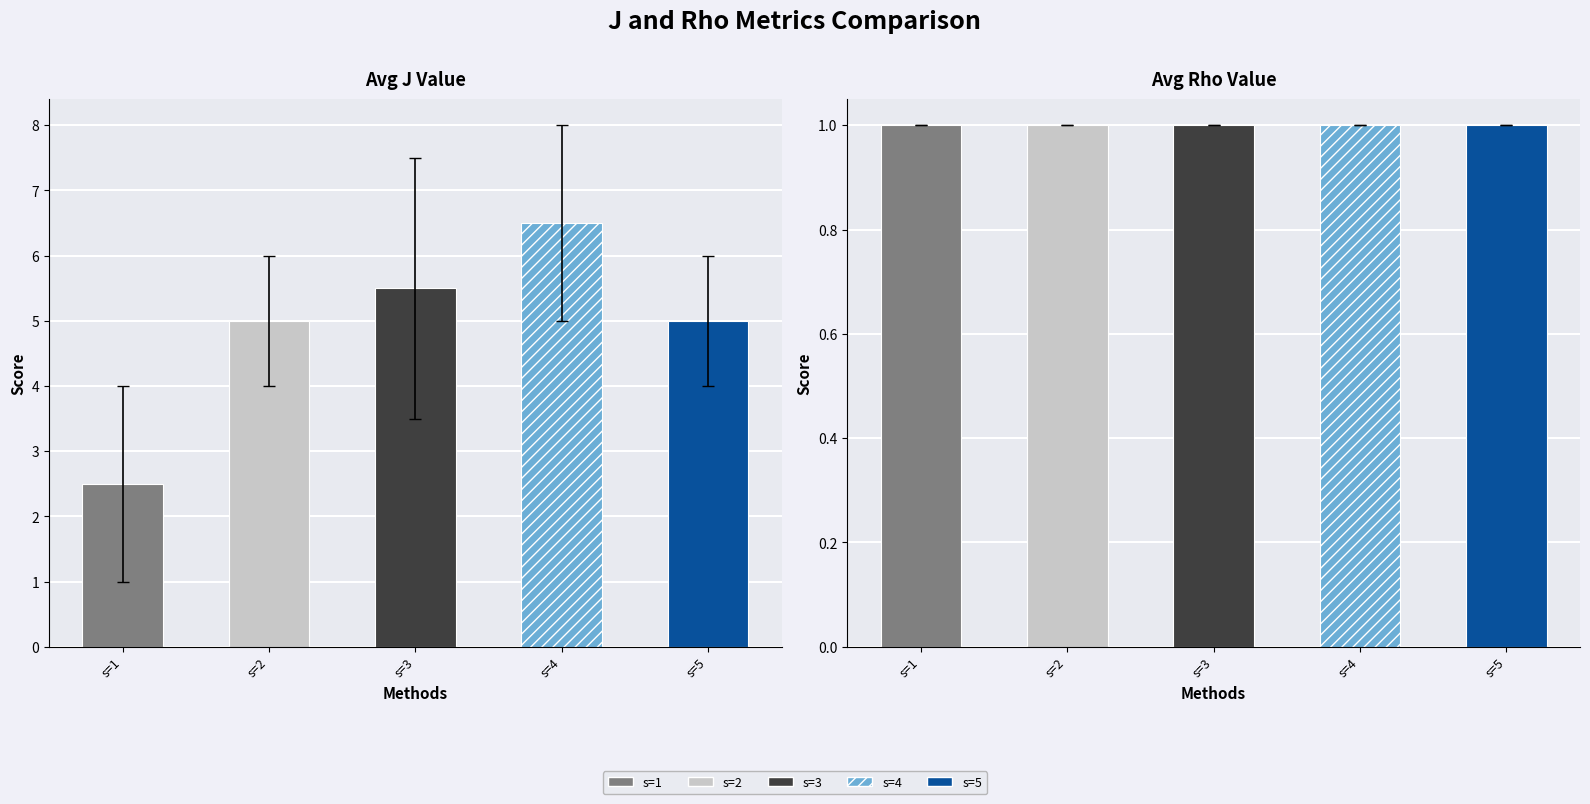

What is the value of the j_mean bar at the 5th from the left?

5.0